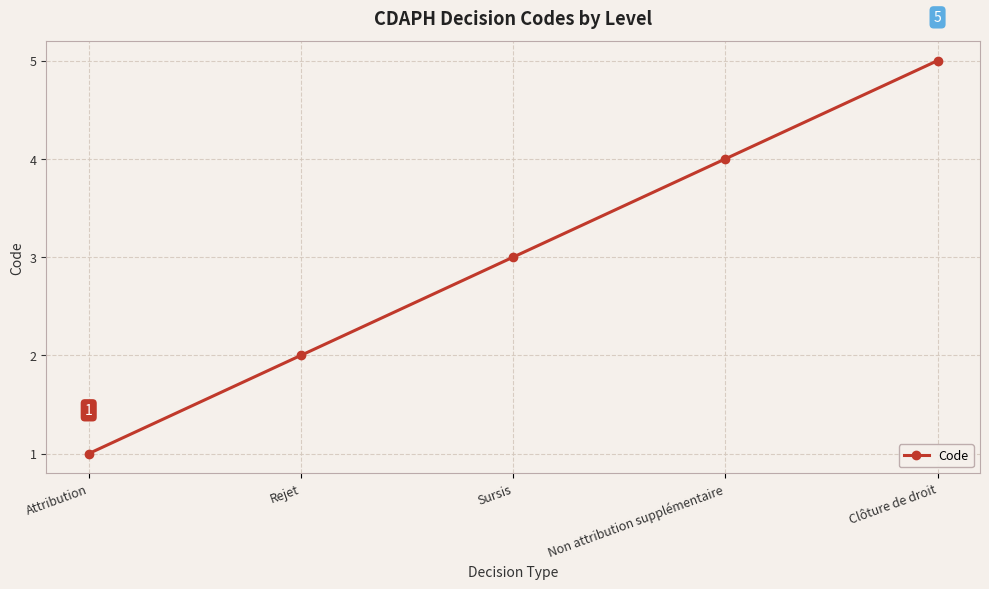

Rank the categories by value from lowest to highest.

Attribution, Rejet, Sursis, Non attribution supplémentaire, Clôture de droit